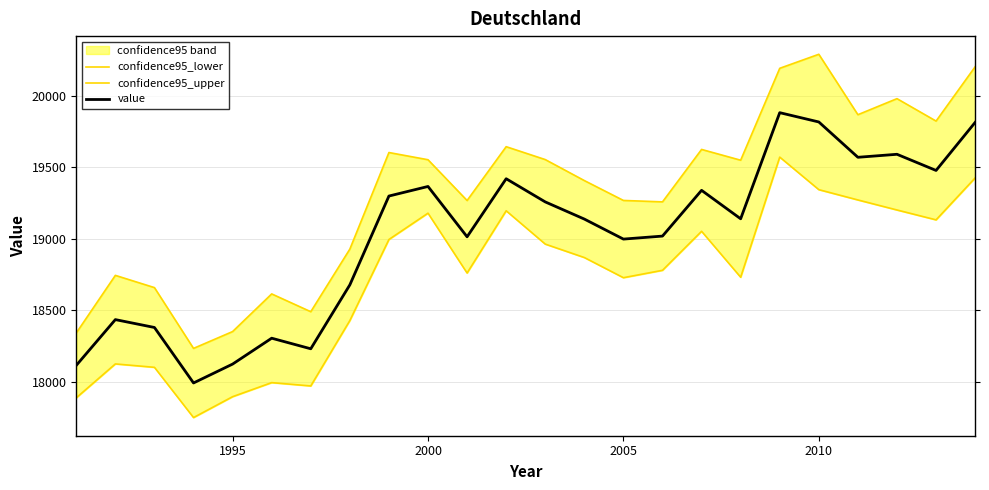

True or false: value has a value of 30932 at 2005.

False